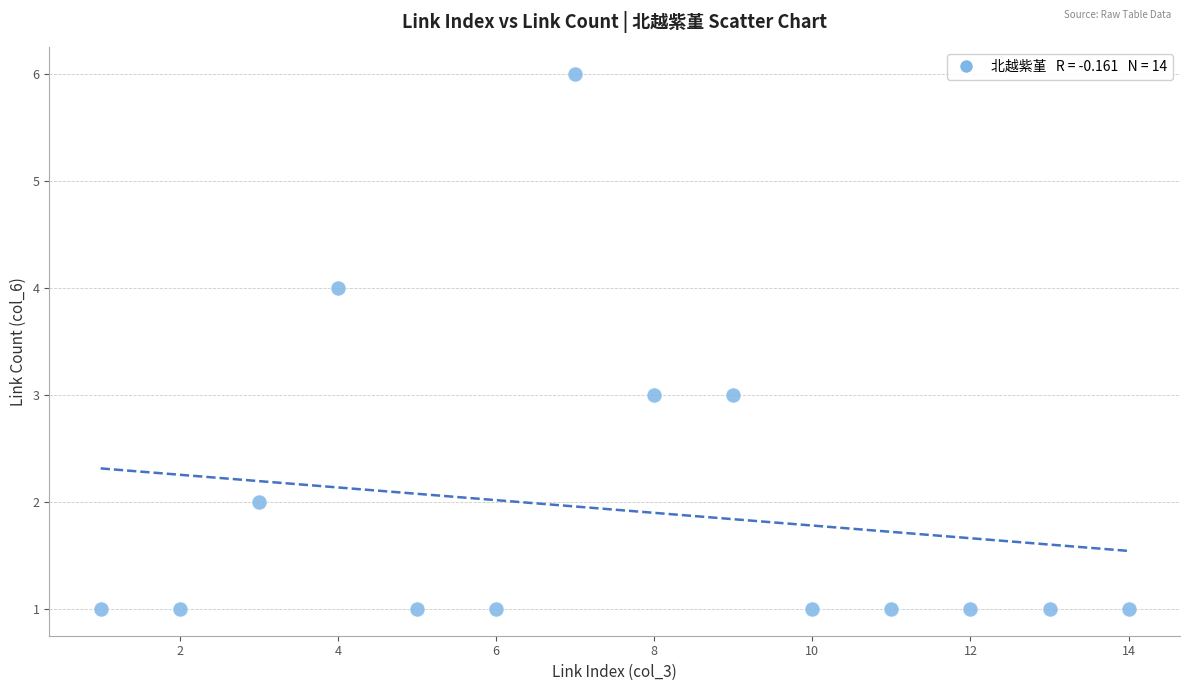

What is the range of Y values (max minus min)?

5